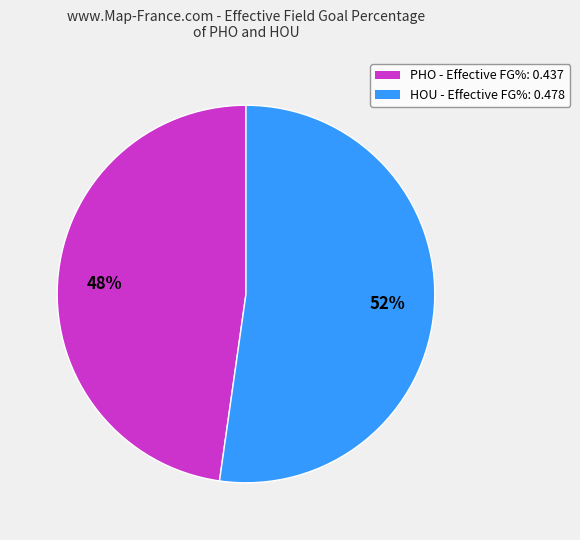

Between HOU and PHO, which is larger?

HOU